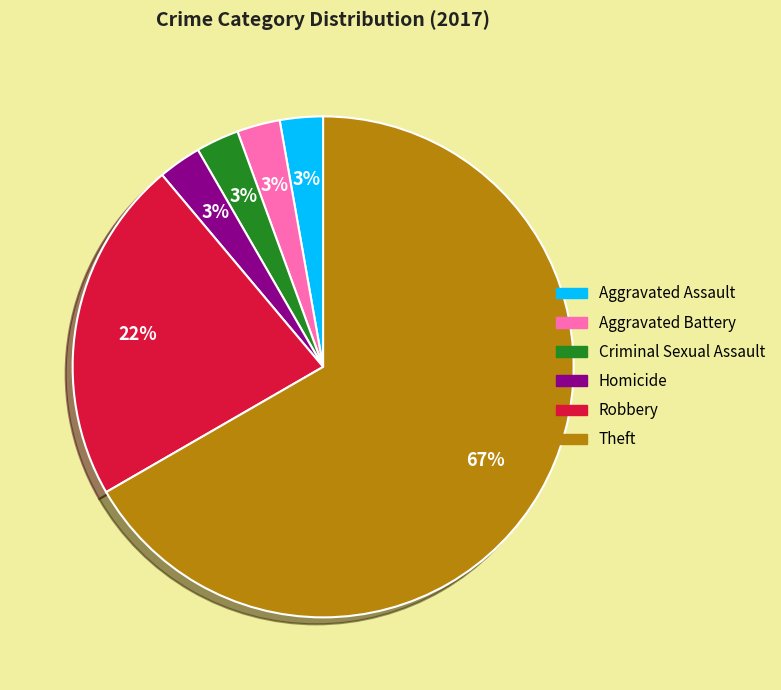

How many slices are in this pie chart?

6